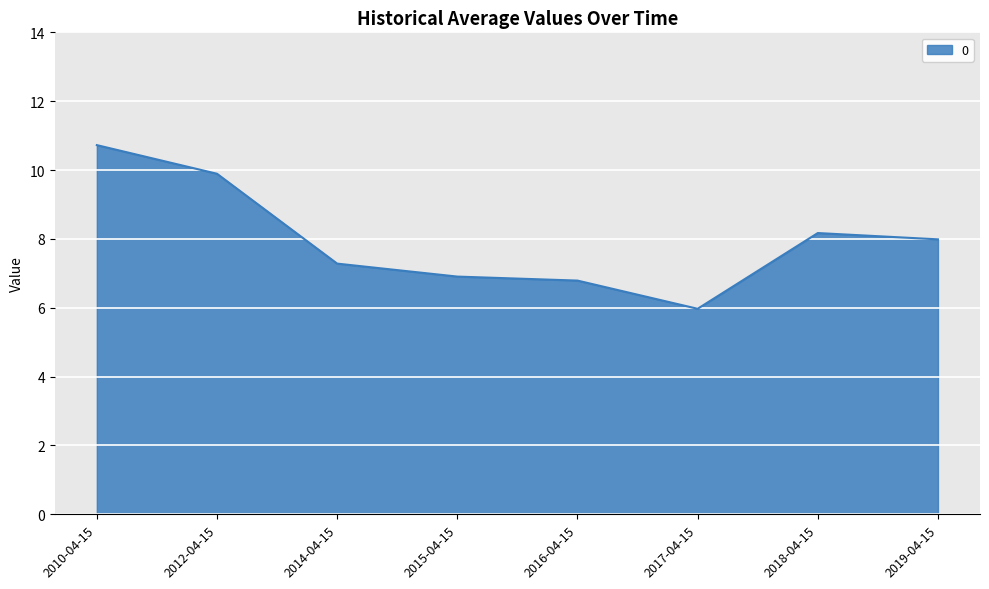

What is the minimum value shown in the chart?

6.0